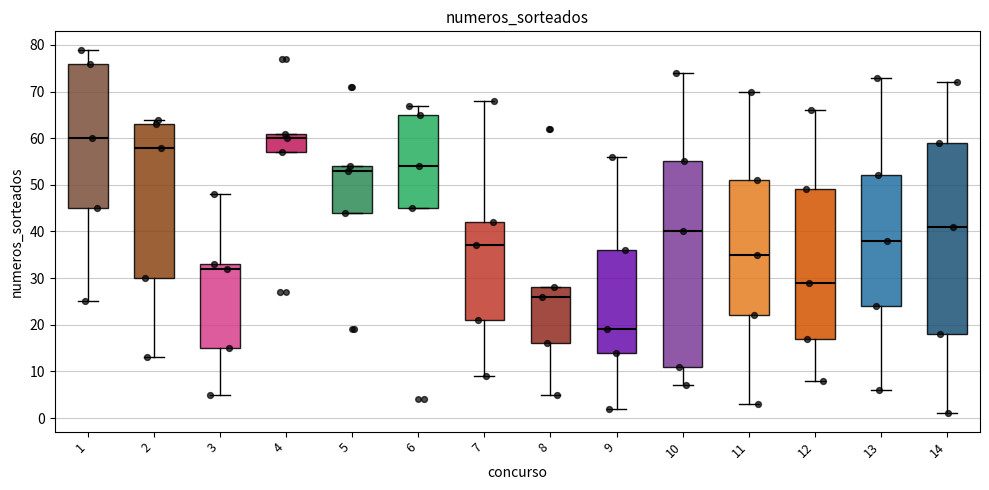

Reading left to right, read every box against the y-axis: the position of its median line, the range the box covers, and the ends of its whiskers. The values are not printed on the chart, so give them approximately, as read against the axis.

1: median 60, box 45 to 76, whiskers 25 to 79
2: median 58, box 30 to 63, whiskers 13 to 64
3: median 32, box 15 to 33, whiskers 5 to 48
4: median 60, box 57 to 61, whiskers 57 to 61
5: median 53, box 44 to 54, whiskers 44 to 54
6: median 54, box 45 to 65, whiskers 45 to 67
7: median 37, box 21 to 42, whiskers 9 to 68
8: median 26, box 16 to 28, whiskers 5 to 28
9: median 19, box 14 to 36, whiskers 2 to 56
10: median 40, box 11 to 55, whiskers 7 to 74
11: median 35, box 22 to 51, whiskers 3 to 70
12: median 29, box 17 to 49, whiskers 8 to 66
13: median 38, box 24 to 52, whiskers 6 to 73
14: median 41, box 18 to 59, whiskers 1 to 72